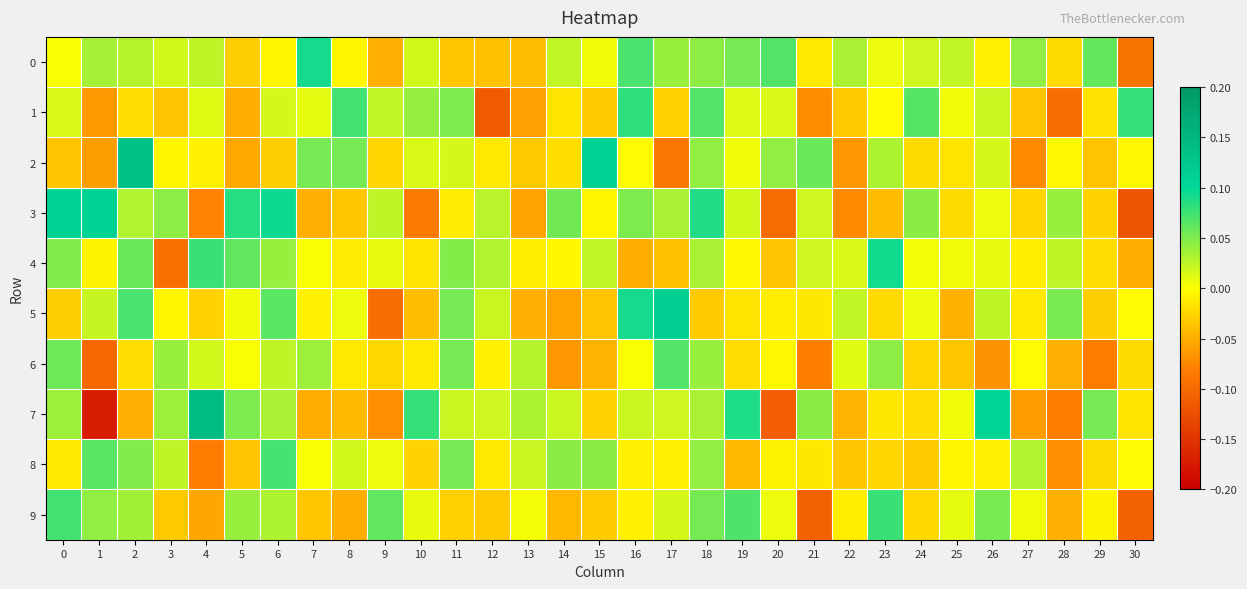

Reading left to right, what are all the values shown in this chart?

0: 0=0.0	1=0.0	2=0.0	3=0.0	4=0.0	5=-0.0	6=-0.0	7=0.1	8=-0.0	9=-0.0	10=0.0	11=-0.0	12=-0.0	13=-0.0	14=0.0	15=0.0	16=0.1	17=0.0	18=0.0	19=0.1	20=0.1	21=-0.0	22=0.0	23=0.0	24=0.0	25=0.0	26=-0.0	27=0.0	28=-0.0	29=0.1	30=-0.1
1: 0=0.0	1=-0.1	2=-0.0	3=-0.0	4=0.0	5=-0.1	6=0.0	7=0.0	8=0.1	9=0.0	10=0.0	11=0.1	12=-0.1	13=-0.1	14=-0.0	15=-0.0	16=0.1	17=-0.0	18=0.1	19=0.0	20=0.0	21=-0.1	22=-0.0	23=-0.0	24=0.1	25=0.0	26=0.0	27=-0.0	28=-0.1	29=-0.0	30=0.1
2: 0=-0.0	1=-0.1	2=0.1	3=-0.0	4=-0.0	5=-0.1	6=-0.0	7=0.1	8=0.1	9=-0.0	10=0.0	11=0.0	12=-0.0	13=-0.0	14=-0.0	15=0.1	16=-0.0	17=-0.1	18=0.0	19=0.0	20=0.0	21=0.1	22=-0.1	23=0.0	24=-0.0	25=-0.0	26=0.0	27=-0.1	28=-0.0	29=-0.0	30=-0.0
3: 0=0.1	1=0.1	2=0.0	3=0.0	4=-0.1	5=0.1	6=0.1	7=-0.0	8=-0.0	9=0.0	10=-0.1	11=-0.0	12=0.0	13=-0.1	14=0.1	15=-0.0	16=0.1	17=0.0	18=0.1	19=0.0	20=-0.1	21=0.0	22=-0.1	23=-0.0	24=0.0	25=-0.0	26=0.0	27=-0.0	28=0.0	29=-0.0	30=-0.1
4: 0=0.0	1=-0.0	2=0.1	3=-0.1	4=0.1	5=0.1	6=0.0	7=0.0	8=-0.0	9=0.0	10=-0.0	11=0.0	12=0.0	13=-0.0	14=-0.0	15=0.0	16=-0.1	17=-0.0	18=0.0	19=-0.0	20=-0.0	21=0.0	22=0.0	23=0.1	24=0.0	25=0.0	26=0.0	27=-0.0	28=0.0	29=-0.0	30=-0.1
5: 0=-0.0	1=0.0	2=0.1	3=-0.0	4=-0.0	5=0.0	6=0.1	7=-0.0	8=0.0	9=-0.1	10=-0.0	11=0.1	12=0.0	13=-0.0	14=-0.1	15=-0.0	16=0.1	17=0.1	18=-0.0	19=-0.0	20=-0.0	21=-0.0	22=0.0	23=-0.0	24=0.0	25=-0.0	26=0.0	27=-0.0	28=0.1	29=-0.0	30=-0.0
6: 0=0.1	1=-0.1	2=-0.0	3=0.0	4=0.0	5=0.0	6=0.0	7=0.0	8=-0.0	9=-0.0	10=-0.0	11=0.1	12=-0.0	13=0.0	14=-0.1	15=-0.0	16=0.0	17=0.1	18=0.0	19=-0.0	20=-0.0	21=-0.1	22=0.0	23=0.0	24=-0.0	25=-0.0	26=-0.1	27=-0.0	28=-0.0	29=-0.1	30=-0.0
7: 0=0.0	1=-0.2	2=-0.0	3=0.0	4=0.1	5=0.1	6=0.0	7=-0.1	8=-0.0	9=-0.1	10=0.1	11=0.0	12=0.0	13=0.0	14=0.0	15=-0.0	16=0.0	17=0.0	18=0.0	19=0.1	20=-0.1	21=0.0	22=-0.0	23=-0.0	24=-0.0	25=0.0	26=0.1	27=-0.1	28=-0.1	29=0.1	30=-0.0
8: 0=-0.0	1=0.1	2=0.0	3=0.0	4=-0.1	5=-0.0	6=0.1	7=0.0	8=0.0	9=0.0	10=-0.0	11=0.1	12=-0.0	13=0.0	14=0.0	15=0.0	16=-0.0	17=-0.0	18=0.0	19=-0.0	20=-0.0	21=-0.0	22=-0.0	23=-0.0	24=-0.0	25=-0.0	26=-0.0	27=0.0	28=-0.1	29=-0.0	30=-0.0
9: 0=0.1	1=0.0	2=0.0	3=-0.0	4=-0.1	5=0.0	6=0.0	7=-0.0	8=-0.1	9=0.1	10=0.0	11=-0.0	12=-0.0	13=0.0	14=-0.0	15=-0.0	16=-0.0	17=0.0	18=0.1	19=0.1	20=0.0	21=-0.1	22=-0.0	23=0.1	24=-0.0	25=0.0	26=0.1	27=0.0	28=-0.0	29=-0.0	30=-0.1